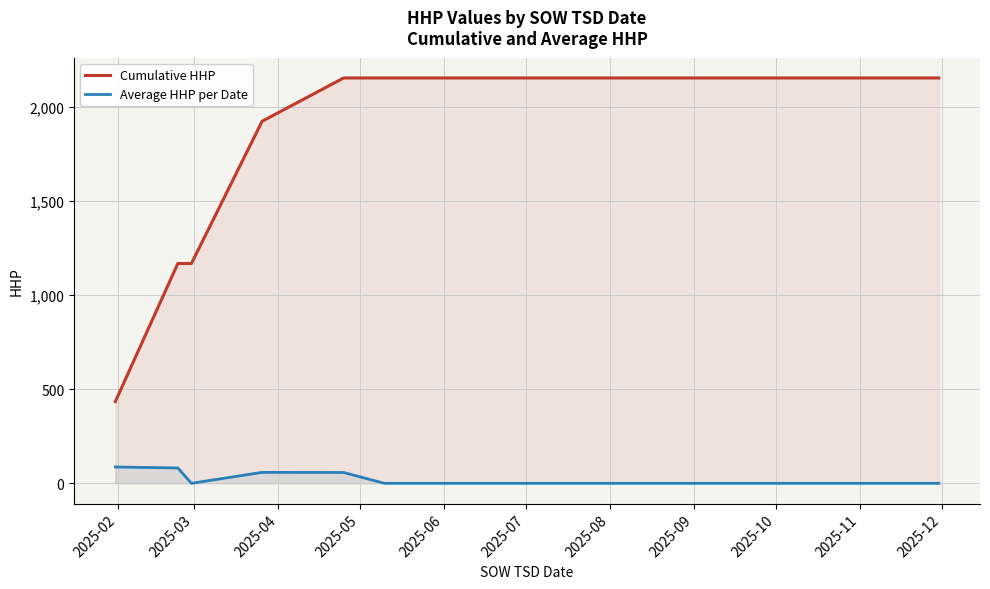

List the series in order of their overall mean, highest first.

Cumulative HHP, Average HHP per Date